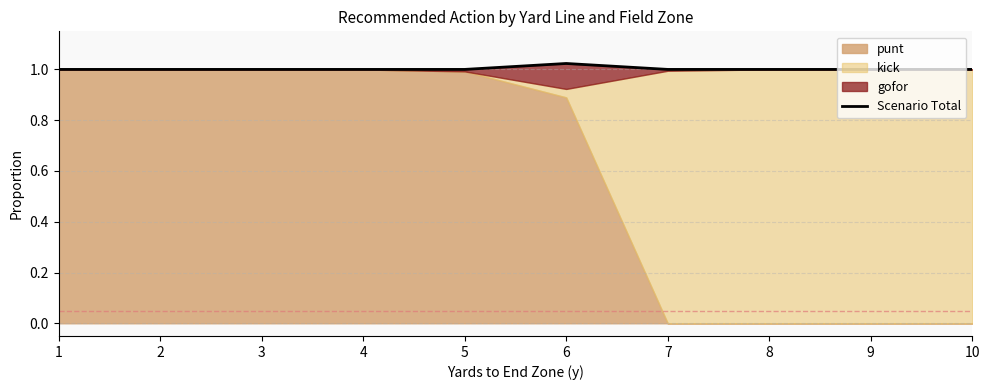

Read the value at 4.

1.0